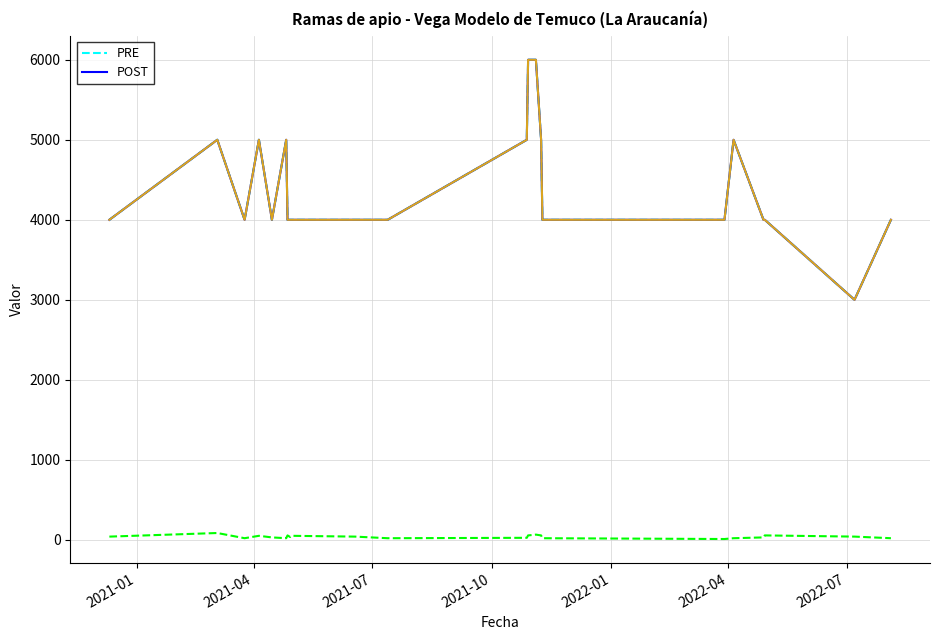

Is it true that Precio promedio ponderado (POST) equals 1130 at 21?

False